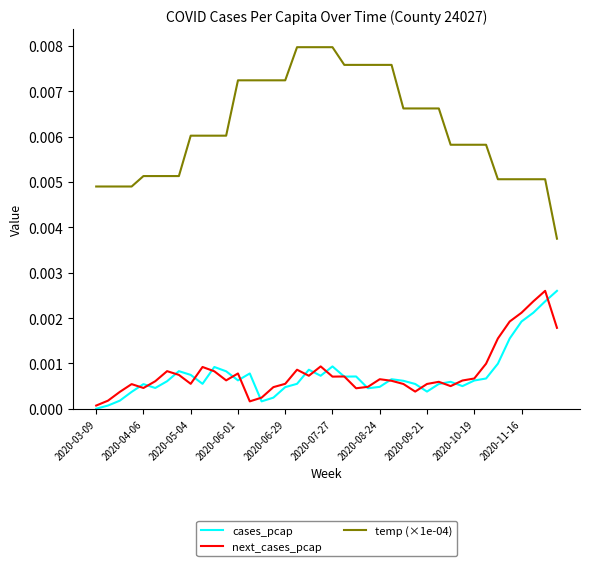

Which series has the largest range (max minus min)?

temp (×1e-04)